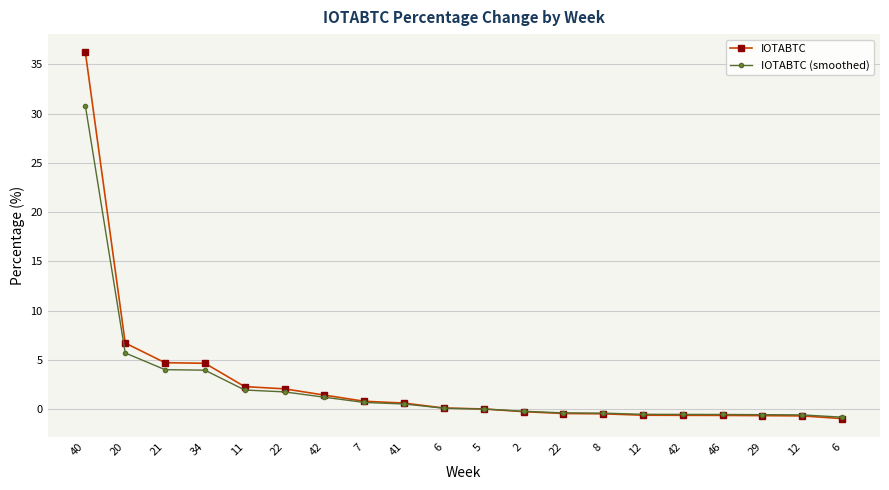

How many data points does each series have?

20